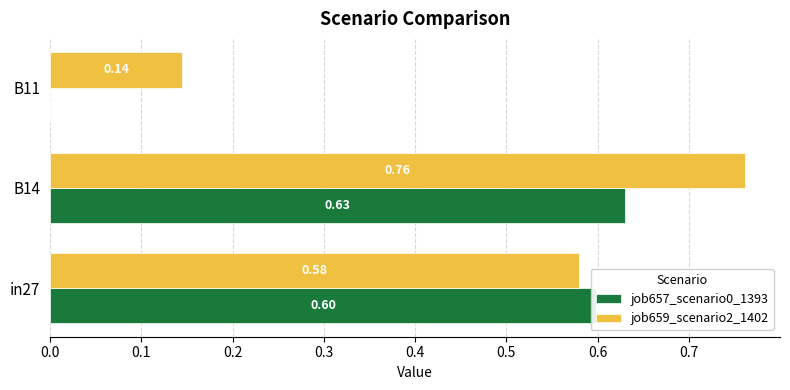

What is the sum of all job659_scenario2_1402 values?

1.5